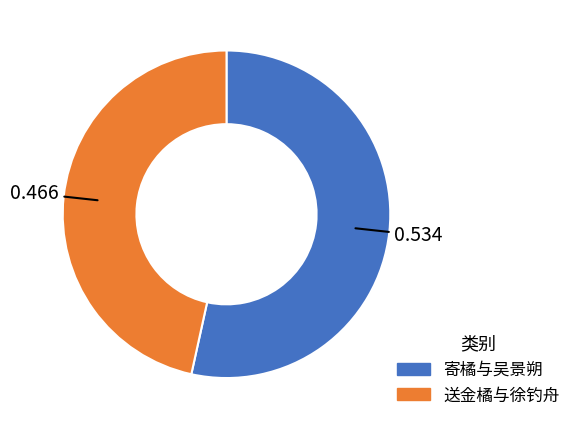

Is there any slice that represents more than half of the pie?

Yes